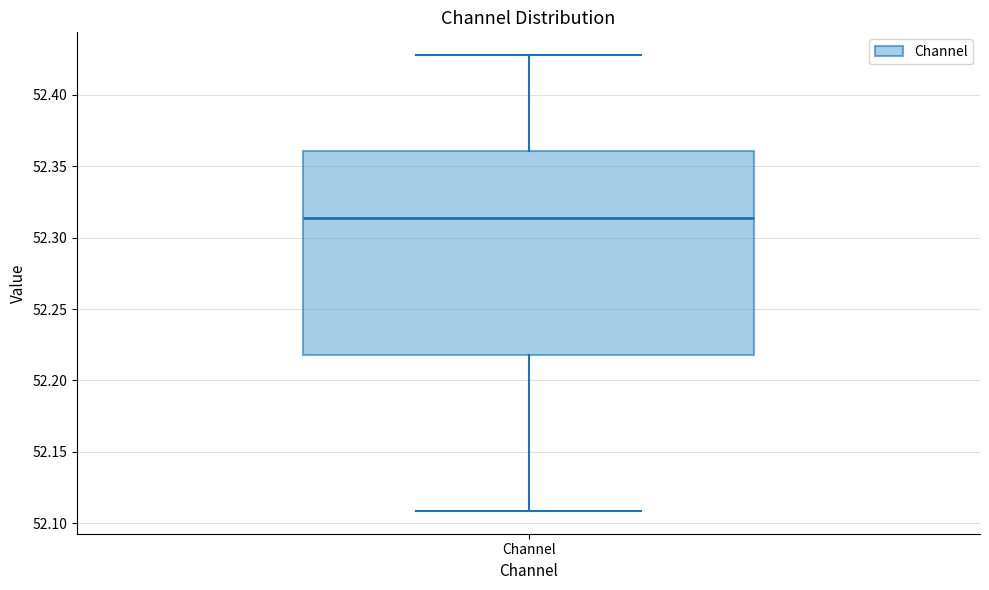

Where is the upper edge of the box for Channel on the y-axis? The values are not printed on the chart, so give them approximately, as read against the axis.

52.360